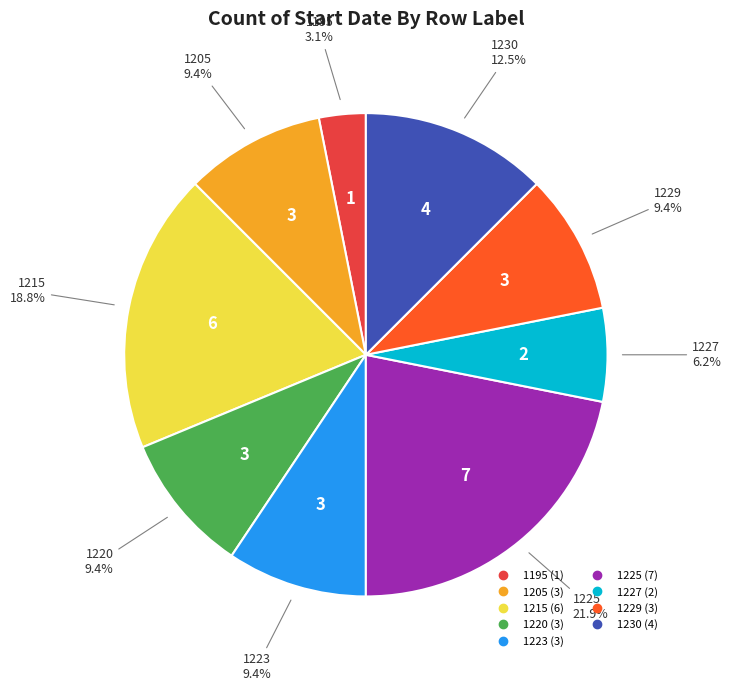

Does 1205 account for over 50% of the chart?

No